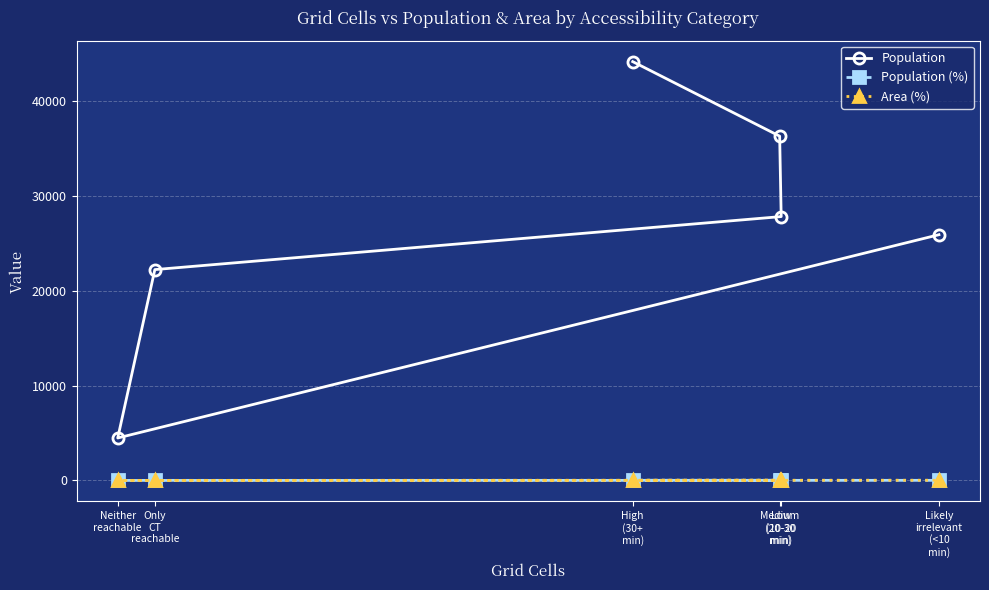

Between Likely
irrelevant
(<10
min) and Low
(10-20
min), which is larger?

Low
(10-20
min)